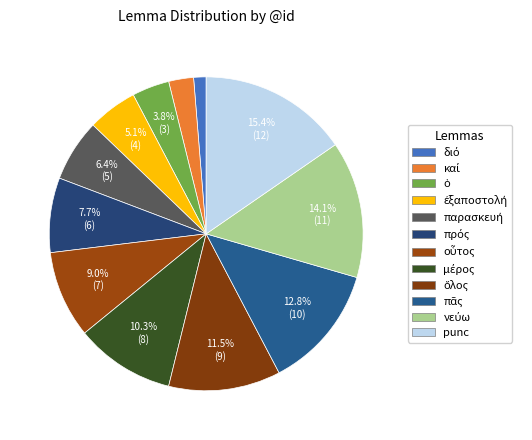

To the nearest percent, what is the average slice percentage?

8%